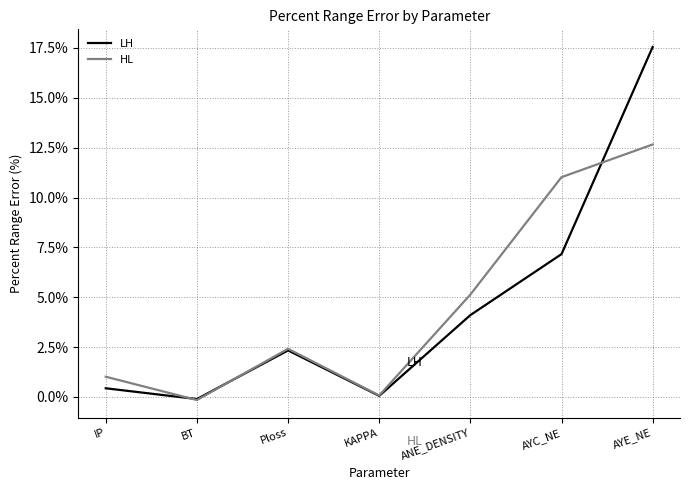

What position from the right is ANE_DENSITY?

3